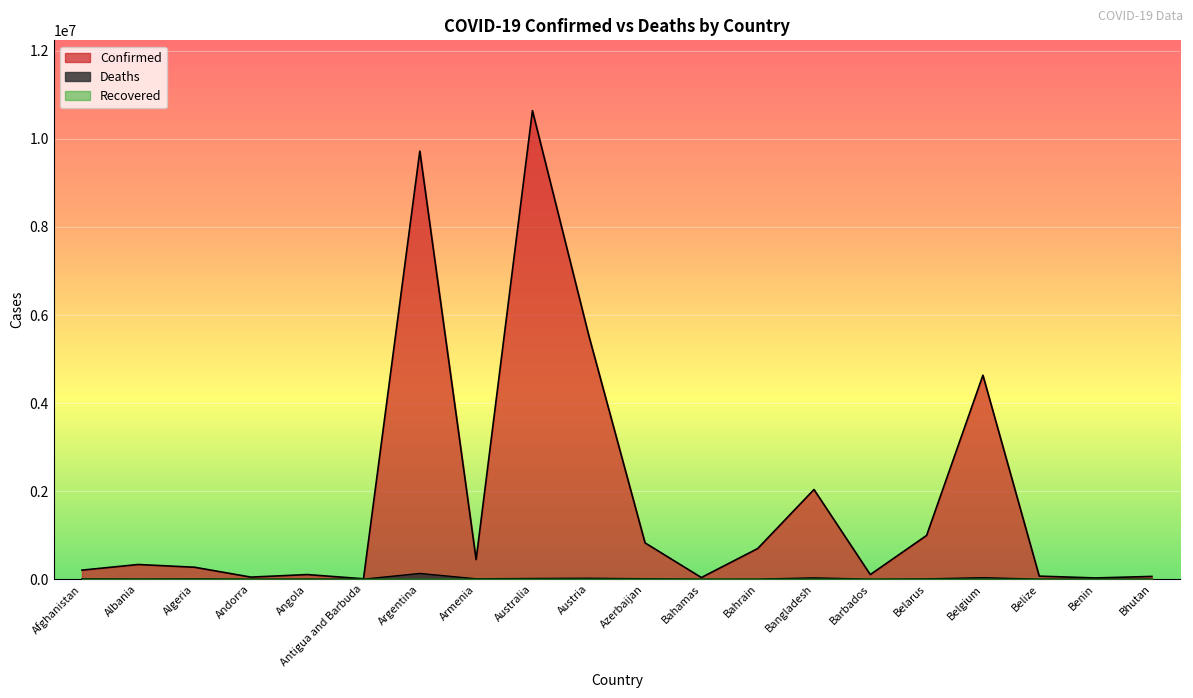

Which series has the largest range (max minus min)?

Confirmed